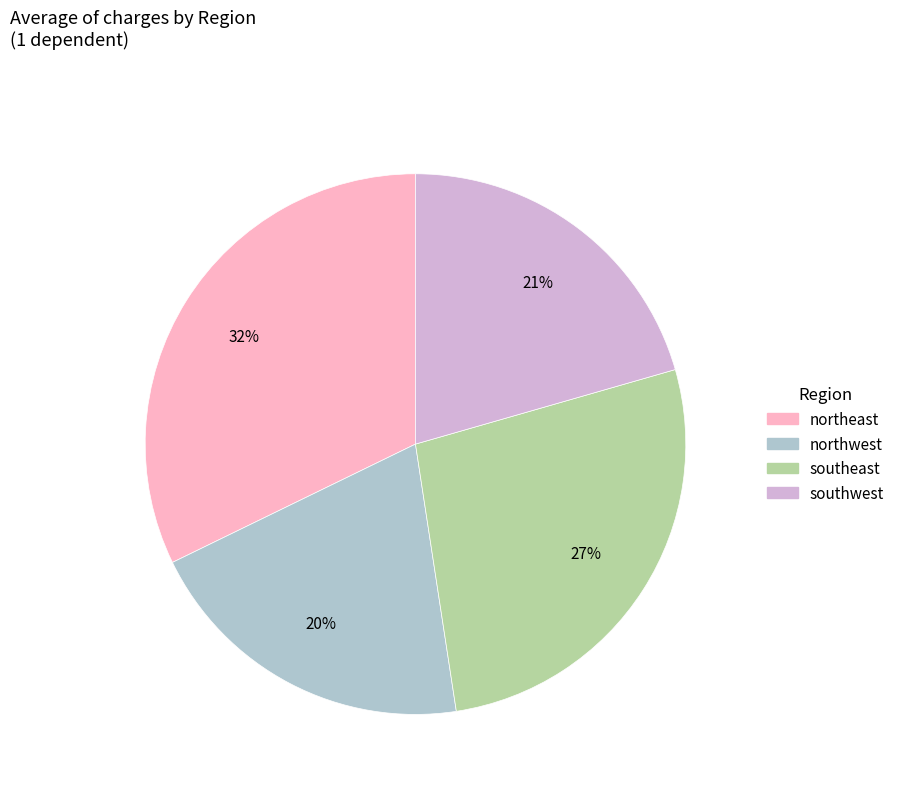

What percentage is the southwest slice, to the nearest percent?

21%